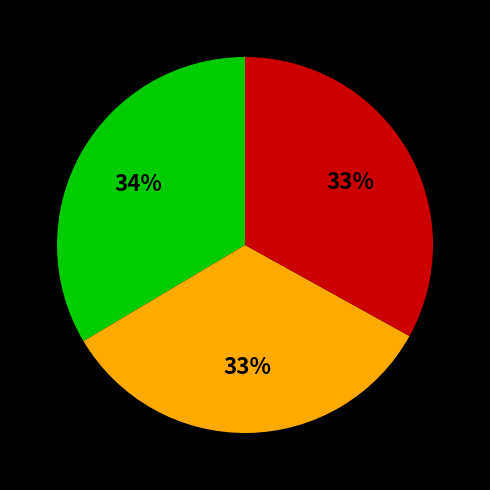

To the nearest percent, what is the average slice percentage?

33%